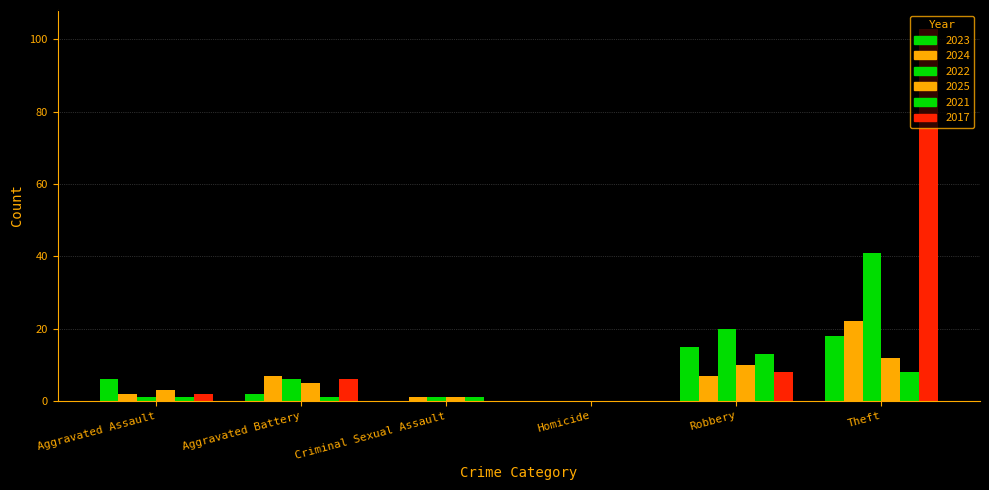

How many groups of bars are there?

6